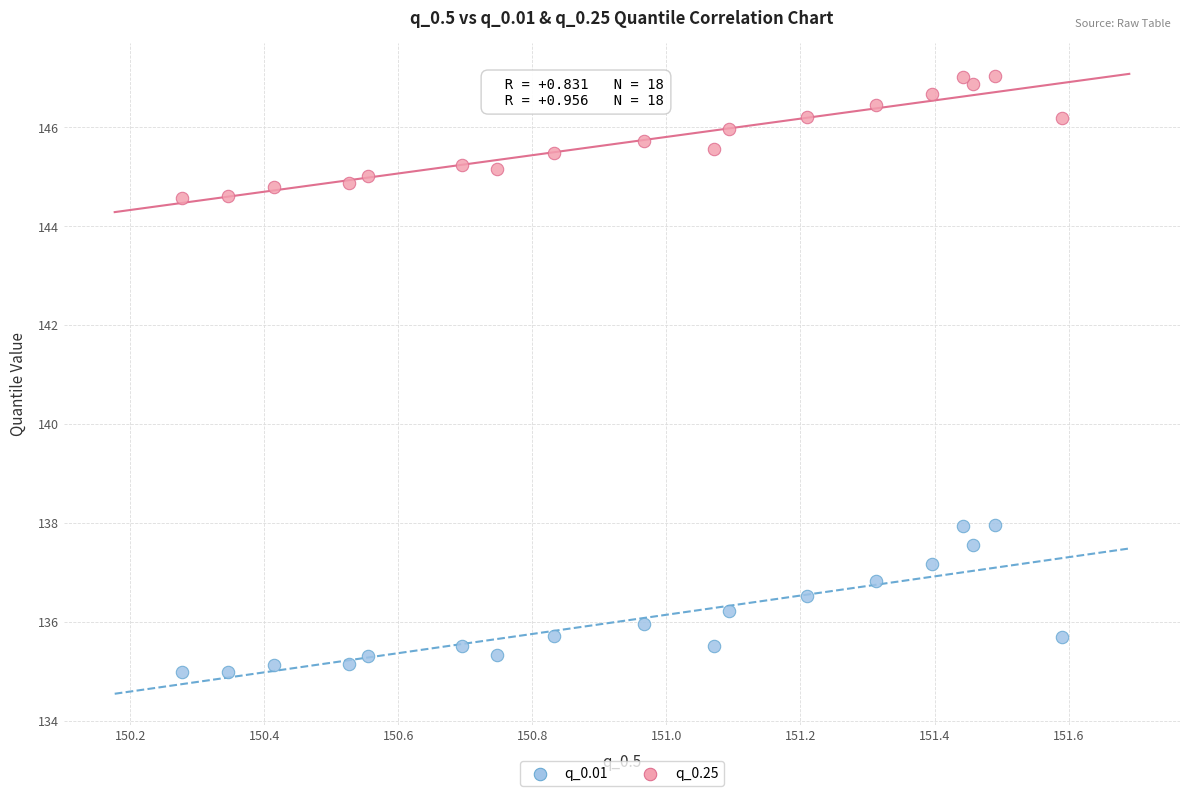

Which series contains the lowest Y value?

q_0.01